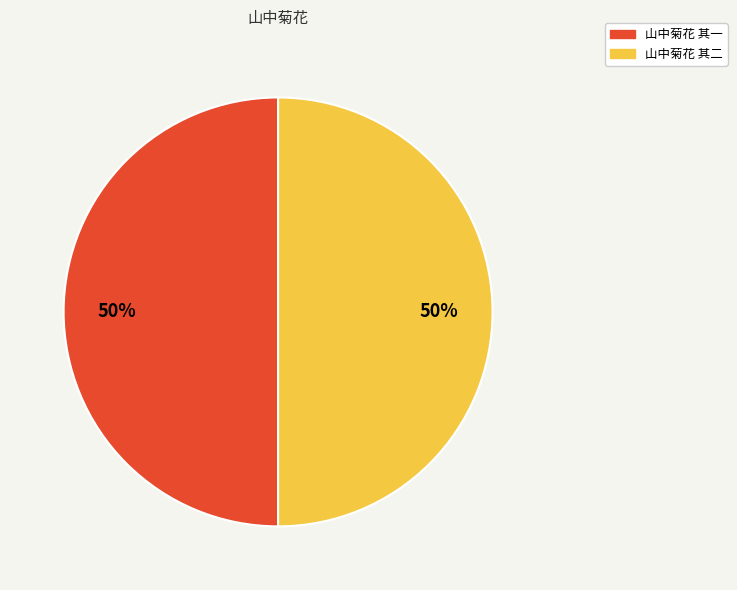

To the nearest percent, what percentage of the pie is 山中菊花 其二?

50%